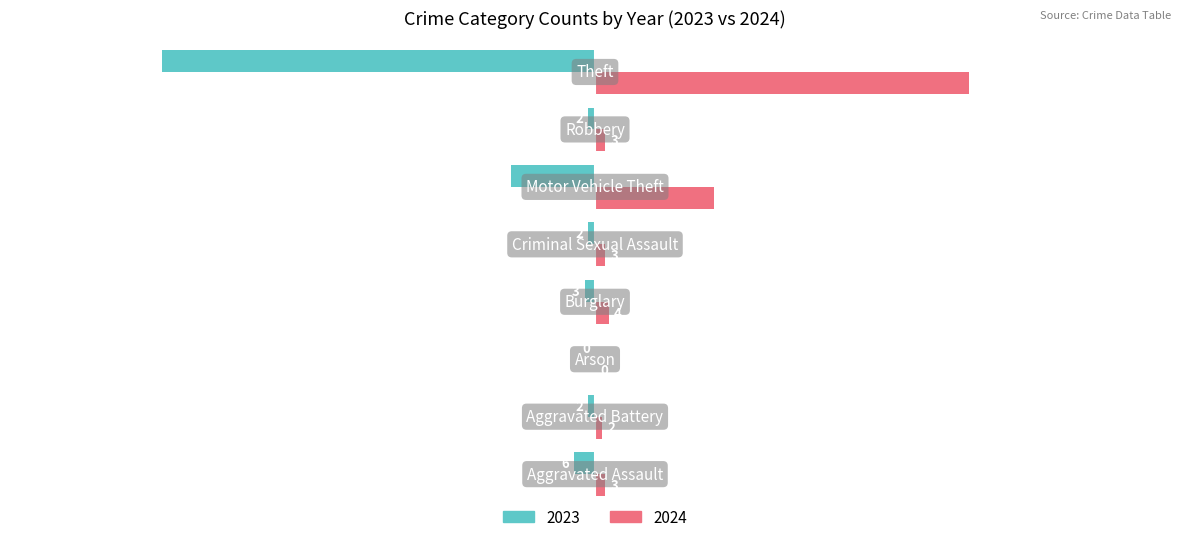

Which series has the largest total across all categories?

2024